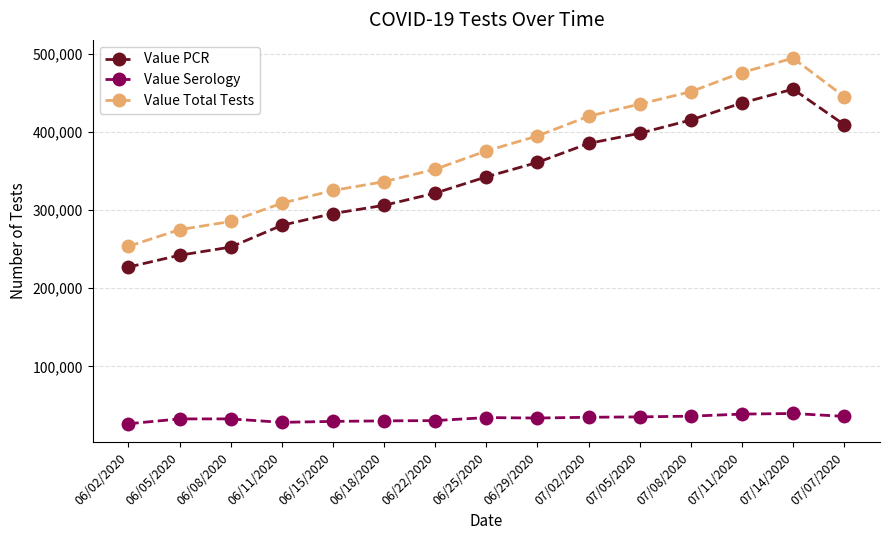

Which series has the widest spread of values?

Value Total Tests